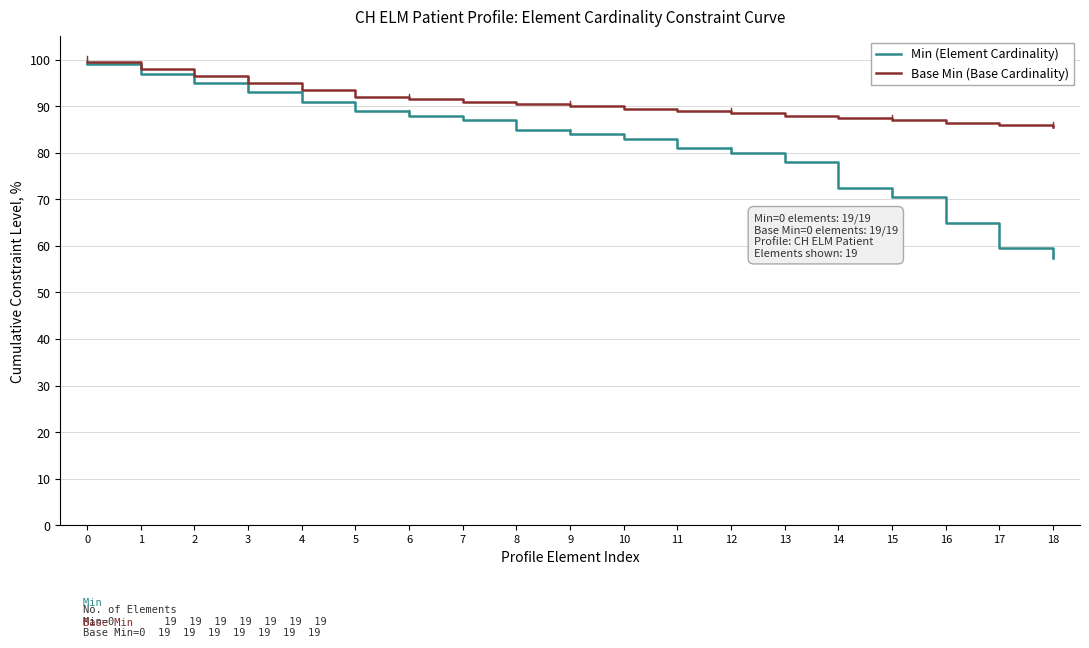

At how many categories does at least one series exceed 79?

19